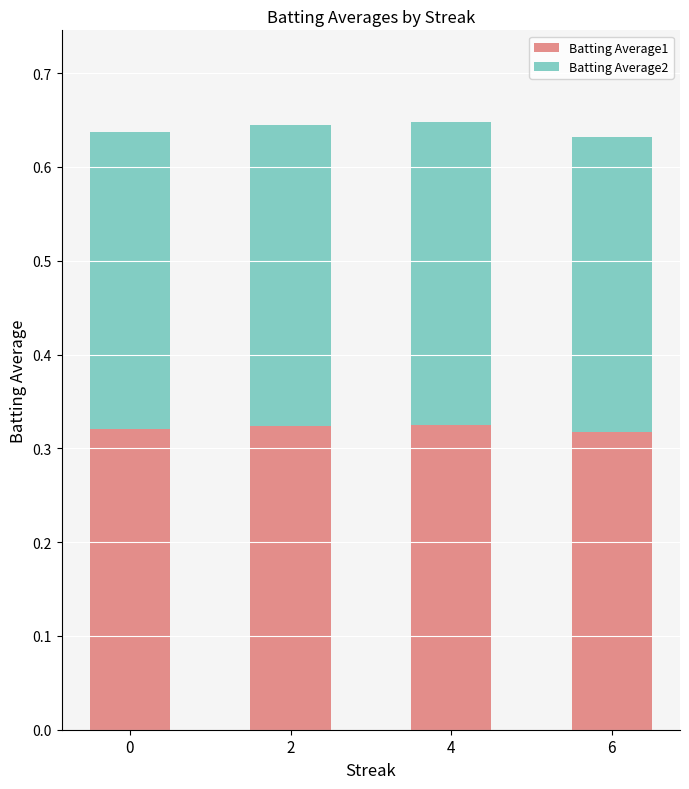

What is the total value across all series at 2?

0.6